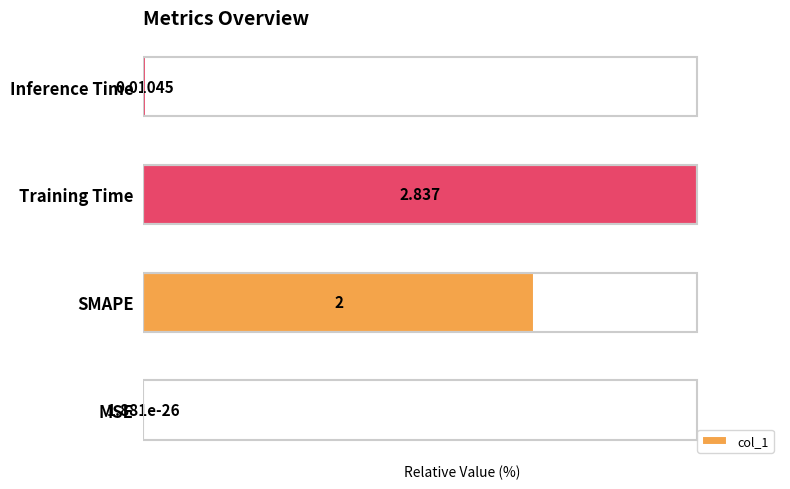

Which has a higher value, Inference Time or MSE?

Inference Time